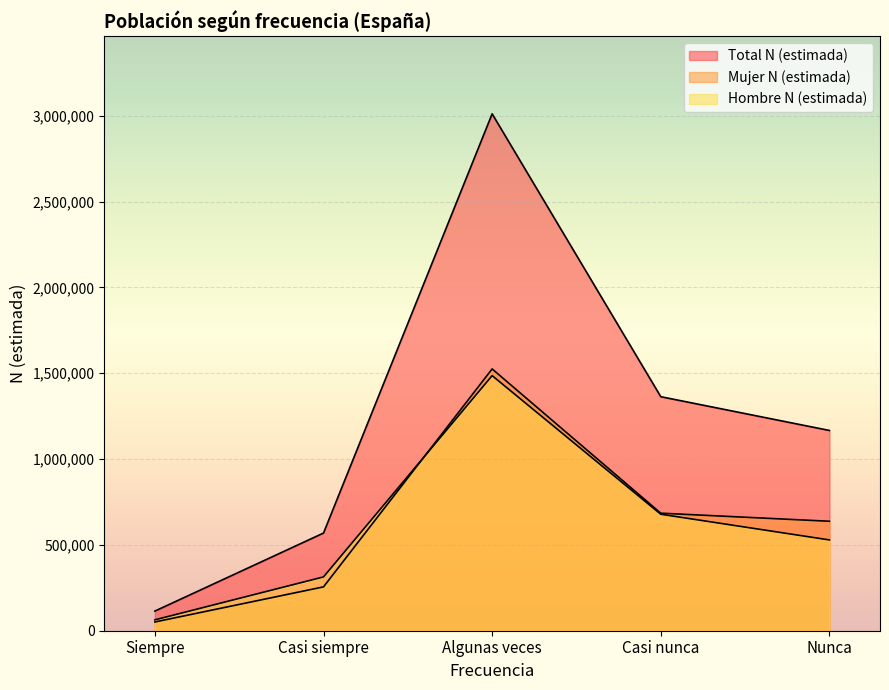

How many intersections are there between Mujer N (estimada) and Hombre N (estimada)?

1